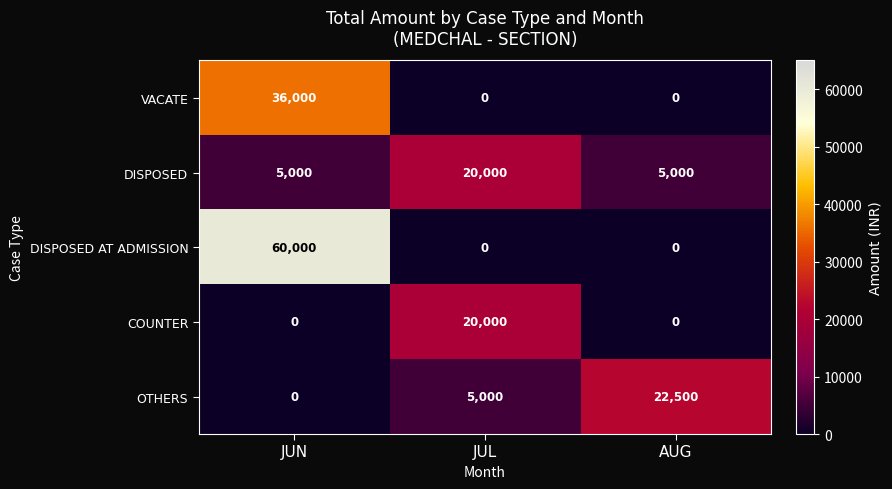

Count the VACATE values in the range 0 to 36000.

3